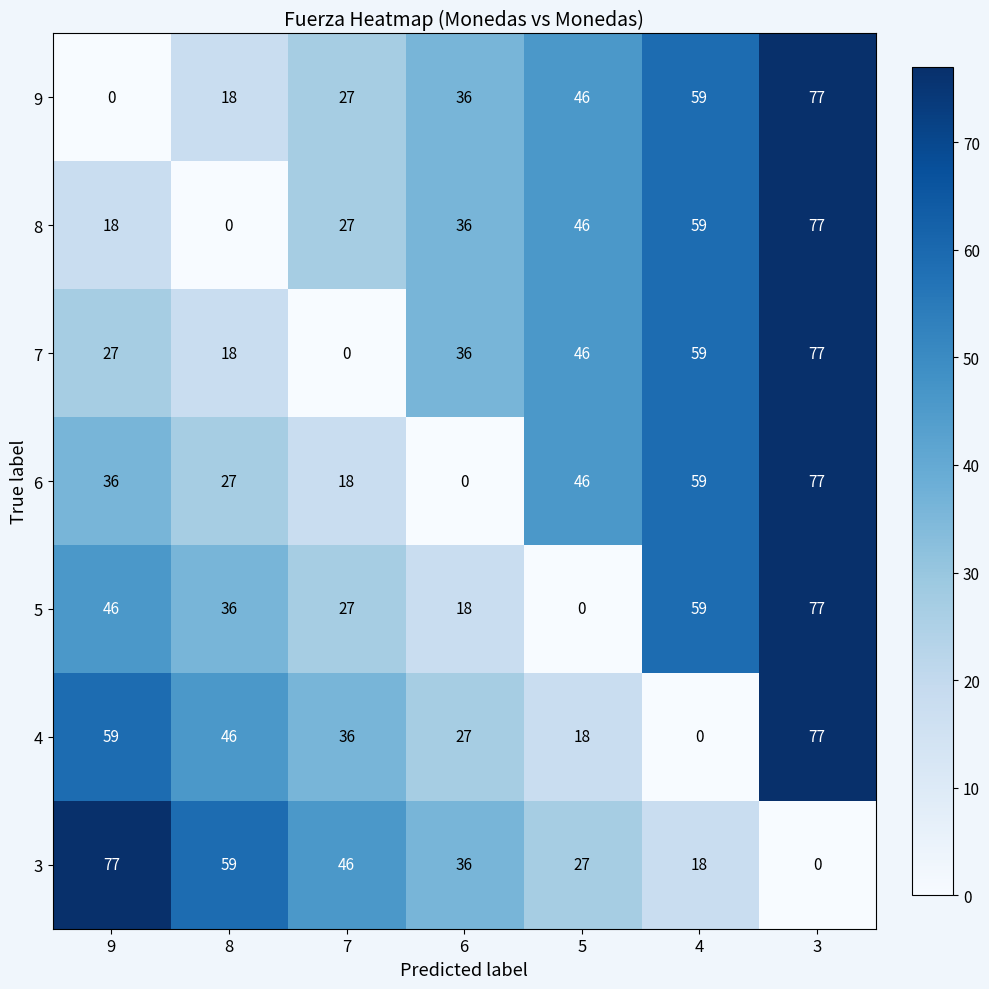

Between 8 and 3, which series saw the biggest shift?

8